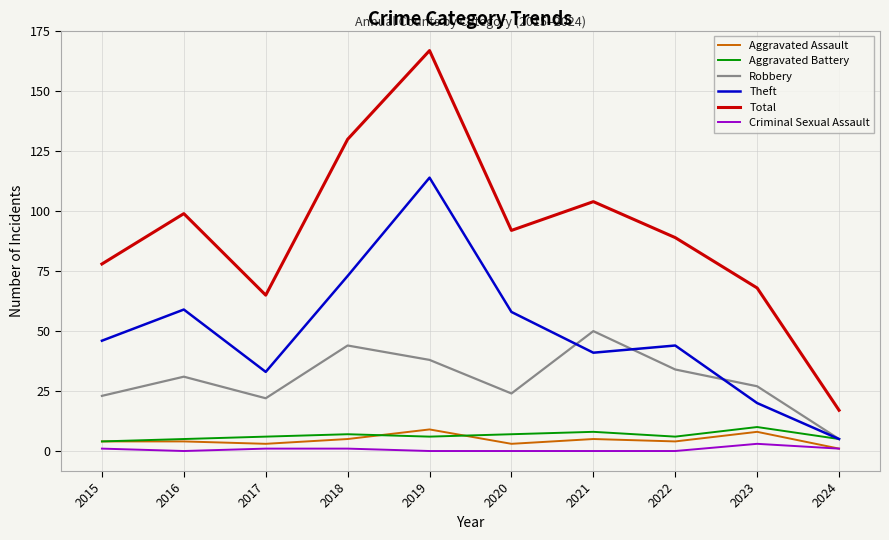

Read the Aggravated Battery value at 2017.

6